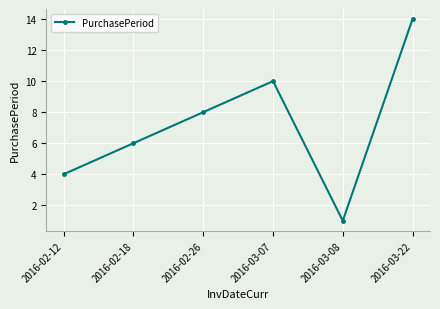

Rank the categories by value from highest to lowest.

2016-03-22, 2016-03-07, 2016-02-26, 2016-02-18, 2016-02-12, 2016-03-08